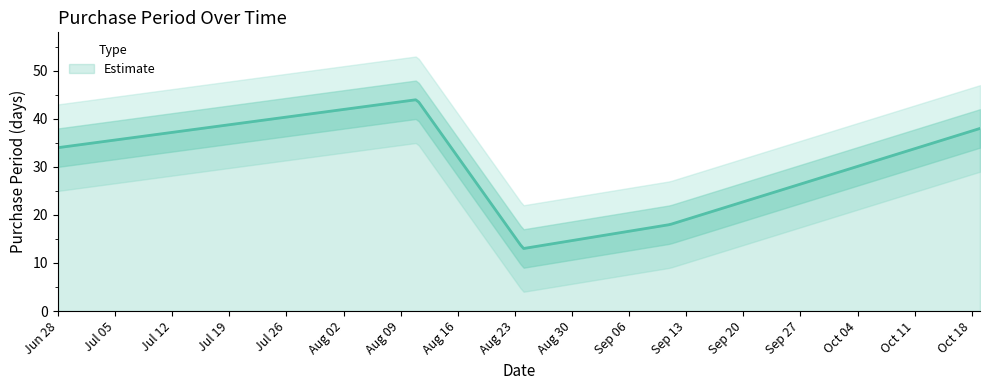

Reading left to right, transcribe all the data shown in this chart.

34	44	13	18	38